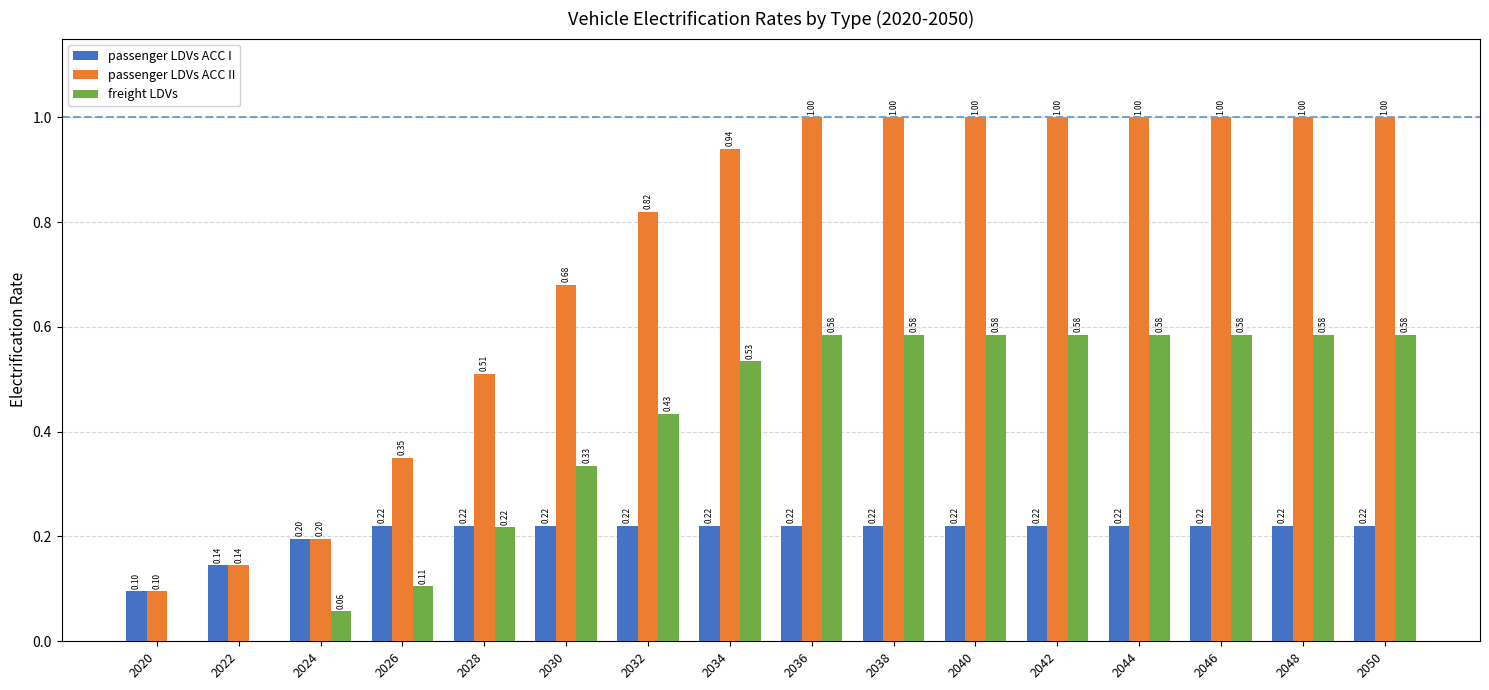

Count the number of categories in the chart.

16